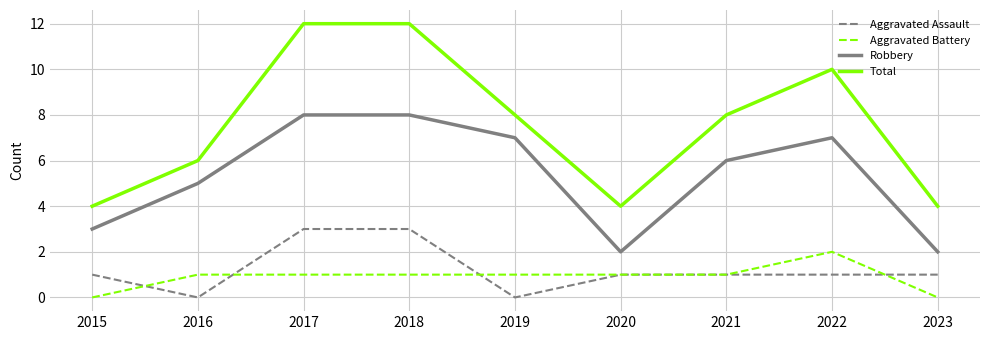

Between 2015 and 2018, which series saw the biggest shift?

Total